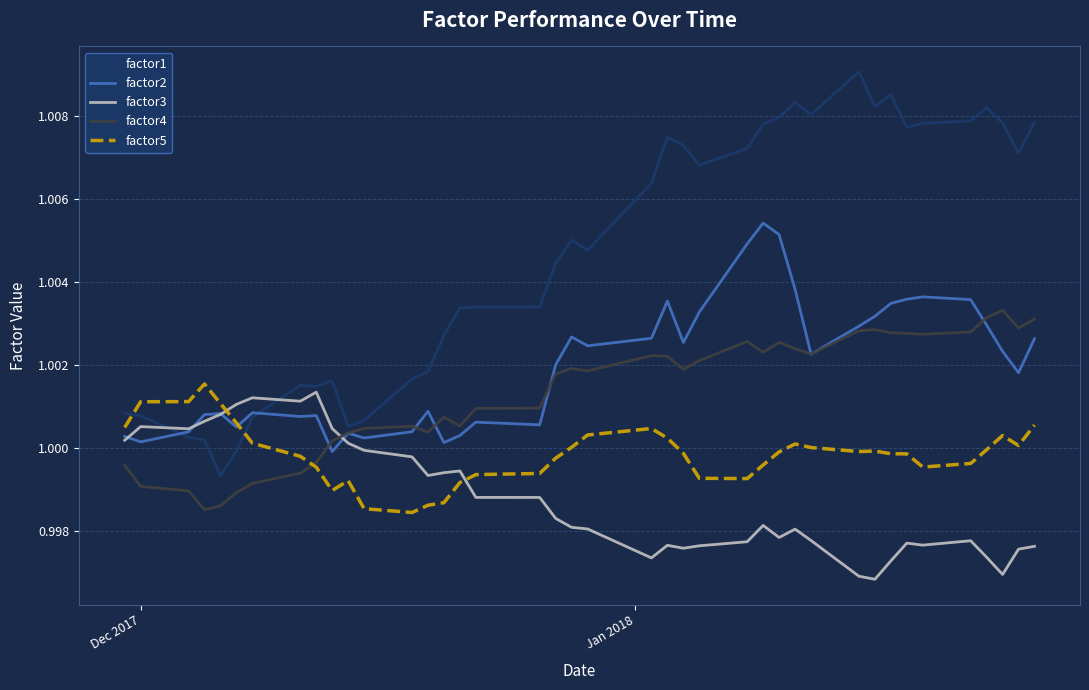

Which series has the widest spread of values?

factor1